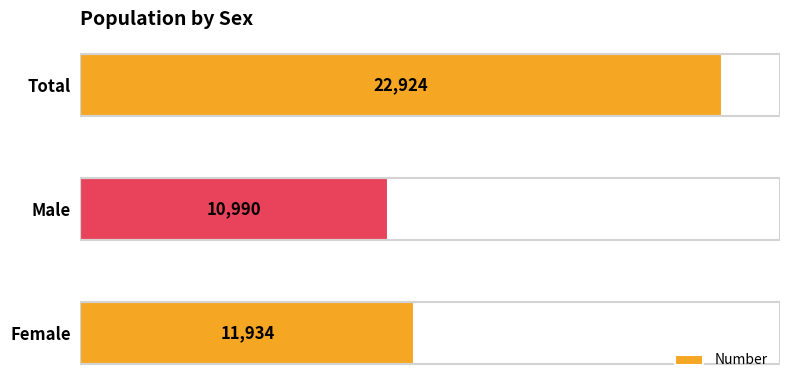

Rank the categories by value from highest to lowest.

Total, Female, Male